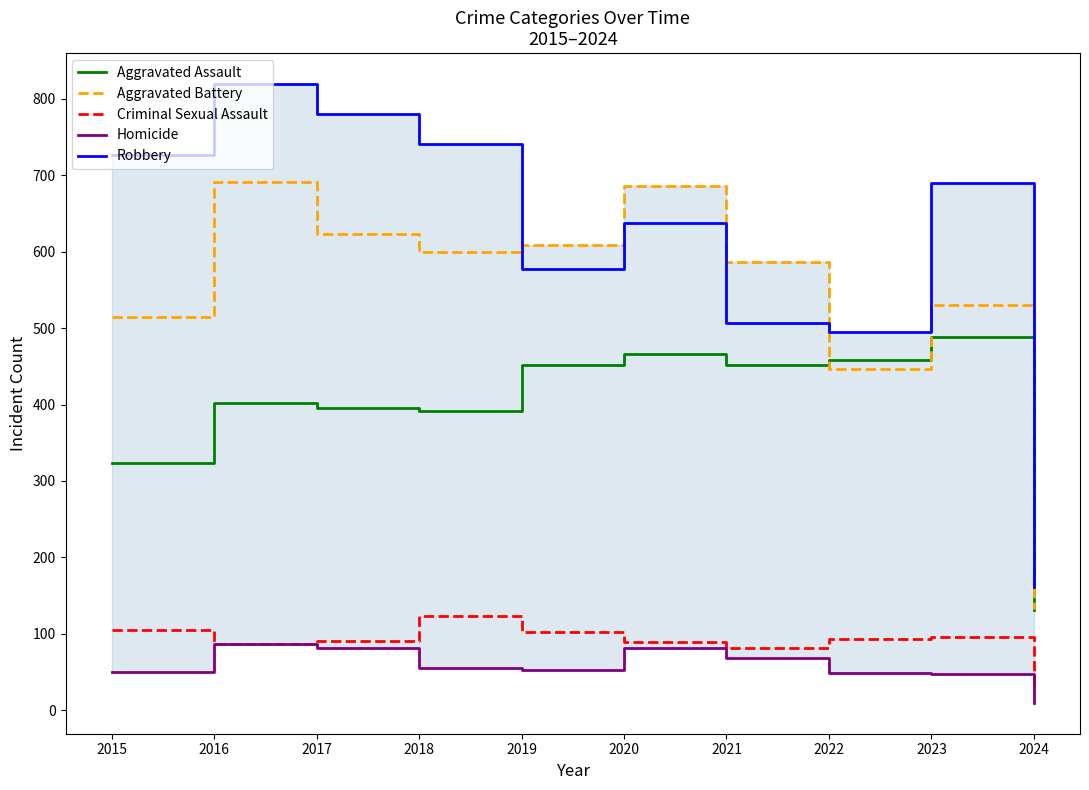

Is the value of Homicide at 2022 greater than the value of Aggravated Assault at 2015?

No